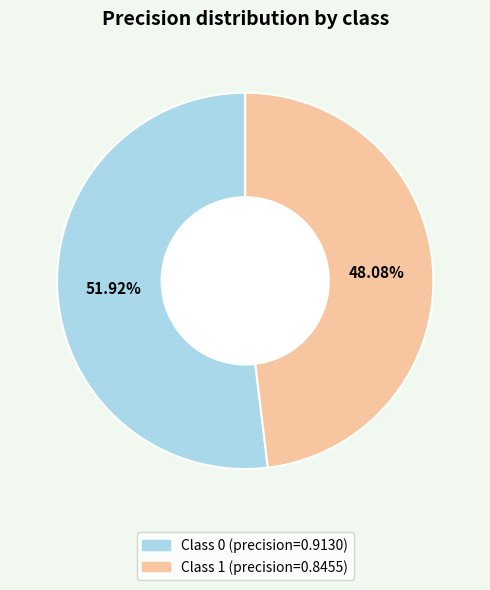

How many slices are in this pie chart?

2